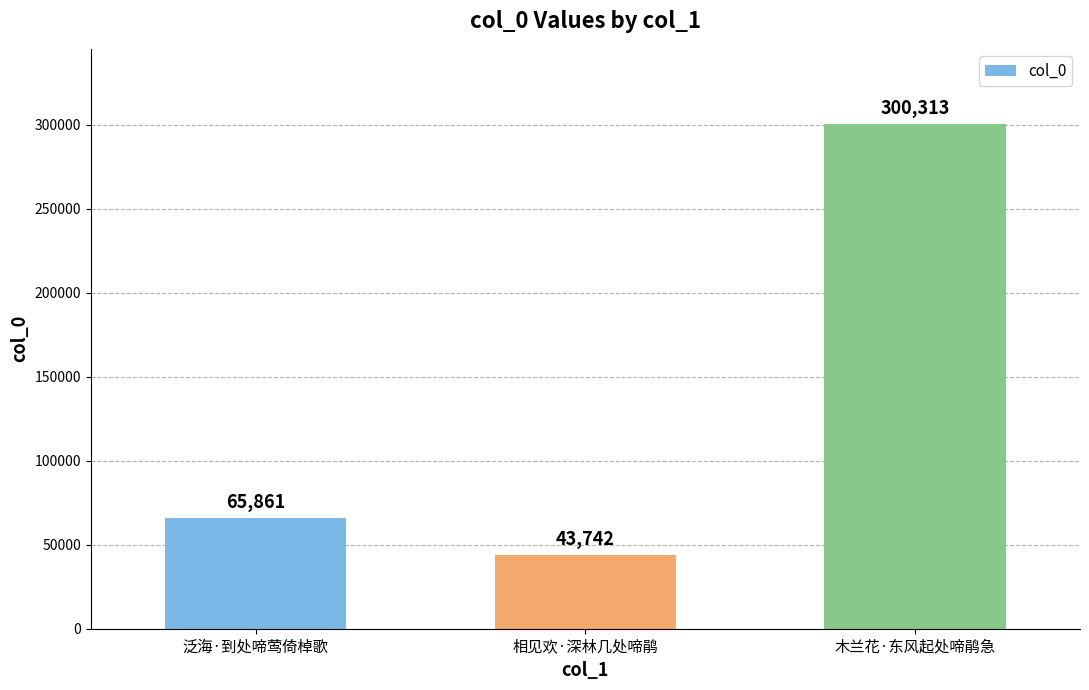

The chart shows a value of 18787 at 相见欢·深林几处啼鹃. True or false?

False